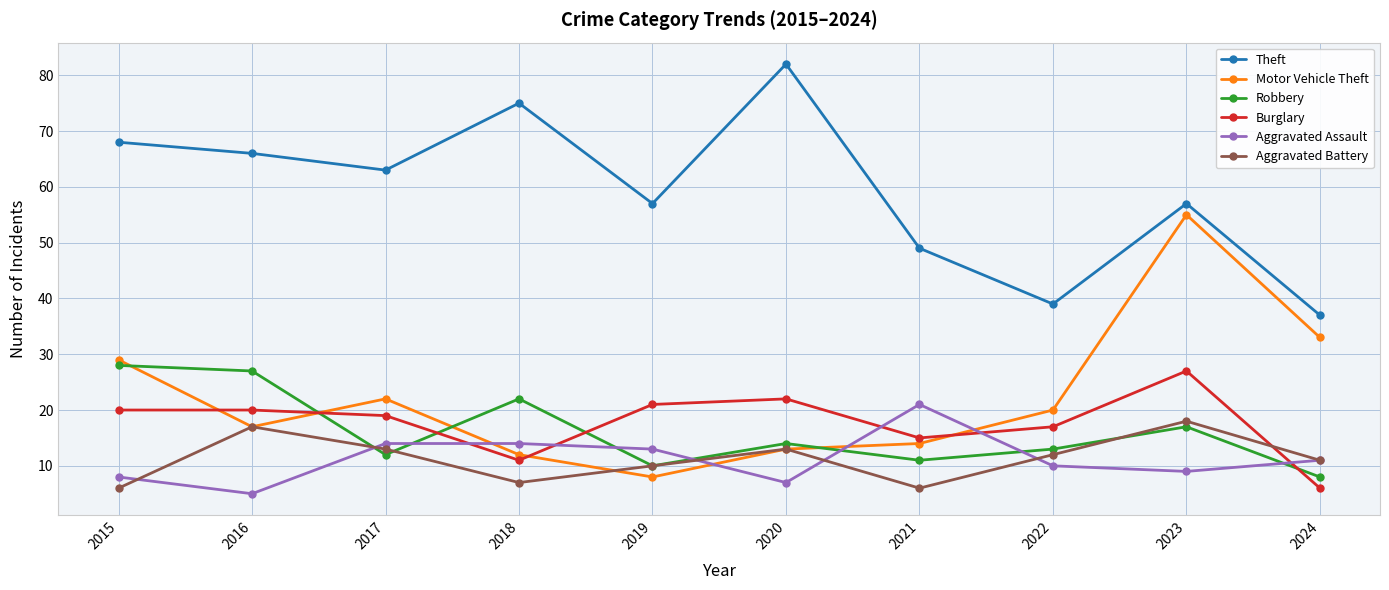

Reading left to right, list all the values displayed in this chart.

Theft: 2015=68	2016=66	2017=63	2018=75	2019=57	2020=82	2021=49	2022=39	2023=57	2024=37
Motor Vehicle Theft: 2015=29	2016=17	2017=22	2018=12	2019=8	2020=13	2021=14	2022=20	2023=55	2024=33
Robbery: 2015=28	2016=27	2017=12	2018=22	2019=10	2020=14	2021=11	2022=13	2023=17	2024=8
Burglary: 2015=20	2016=20	2017=19	2018=11	2019=21	2020=22	2021=15	2022=17	2023=27	2024=6
Aggravated Assault: 2015=8	2016=5	2017=14	2018=14	2019=13	2020=7	2021=21	2022=10	2023=9	2024=11
Aggravated Battery: 2015=6	2016=17	2017=13	2018=7	2019=10	2020=13	2021=6	2022=12	2023=18	2024=11